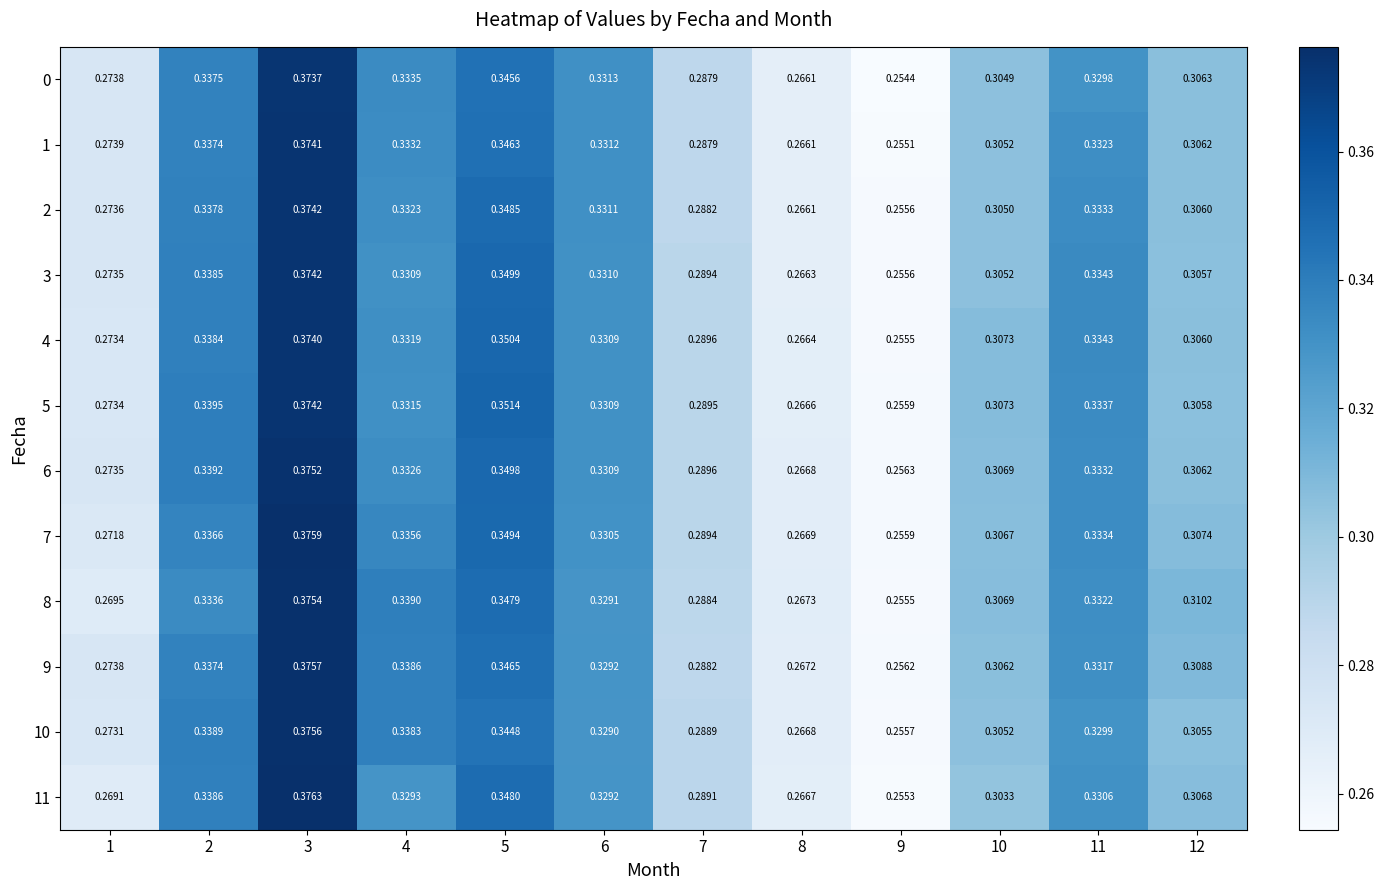

Is the value of 10 at 1 greater than the value of 1 at 9?

Yes